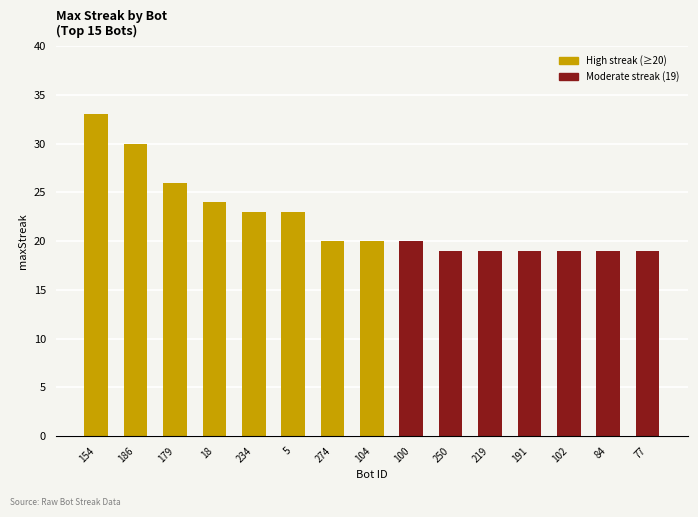

What is the greatest value displayed?

33